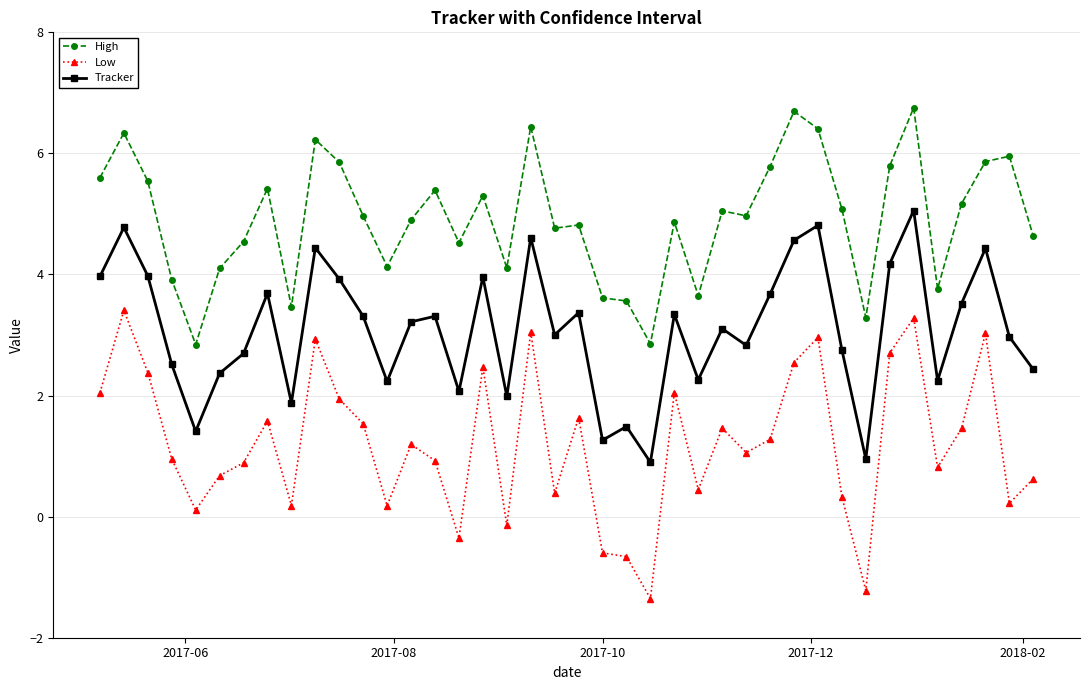

List the series in order of their peak value, lowest first.

Low, Tracker, High